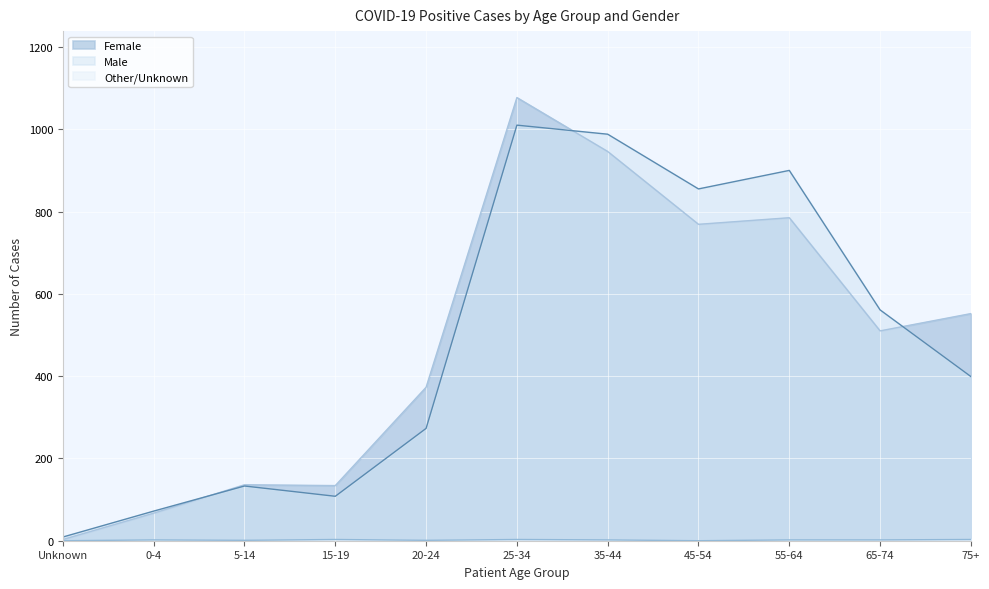

True or false: Female and Male cross at least once.

True